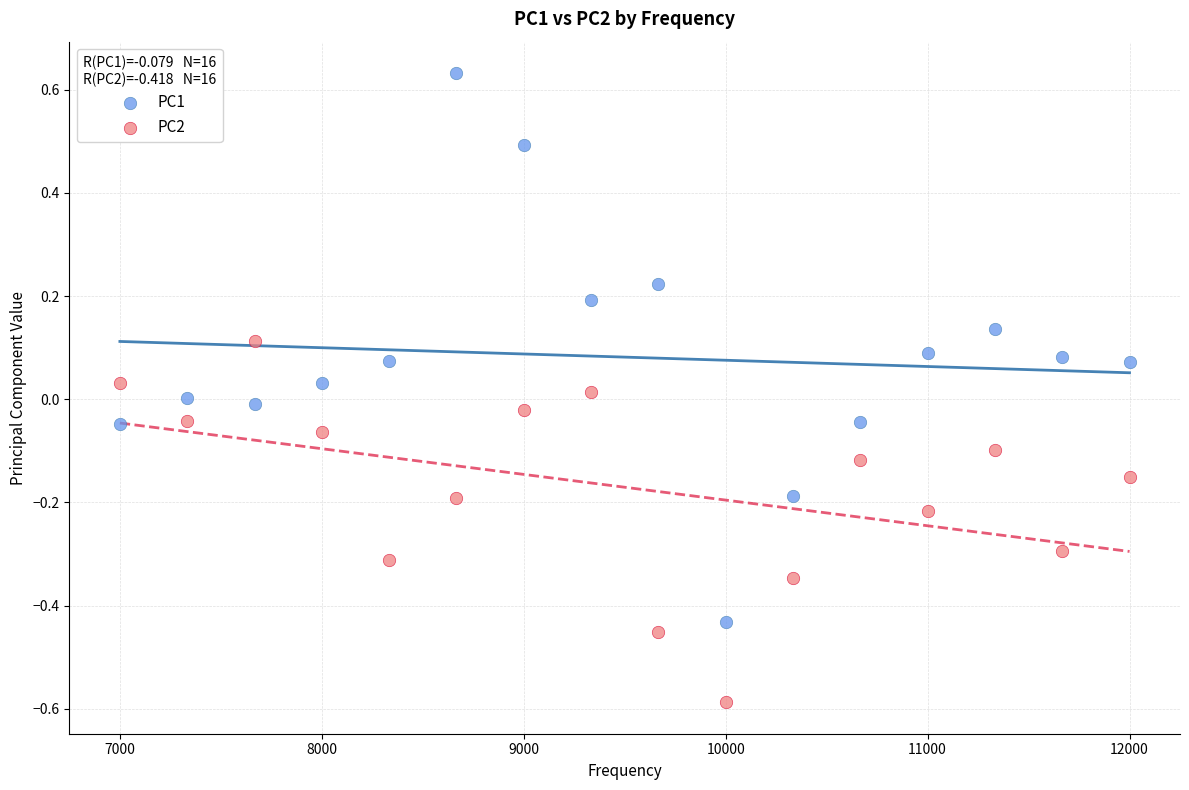

Which series contains the highest Y value?

PC1